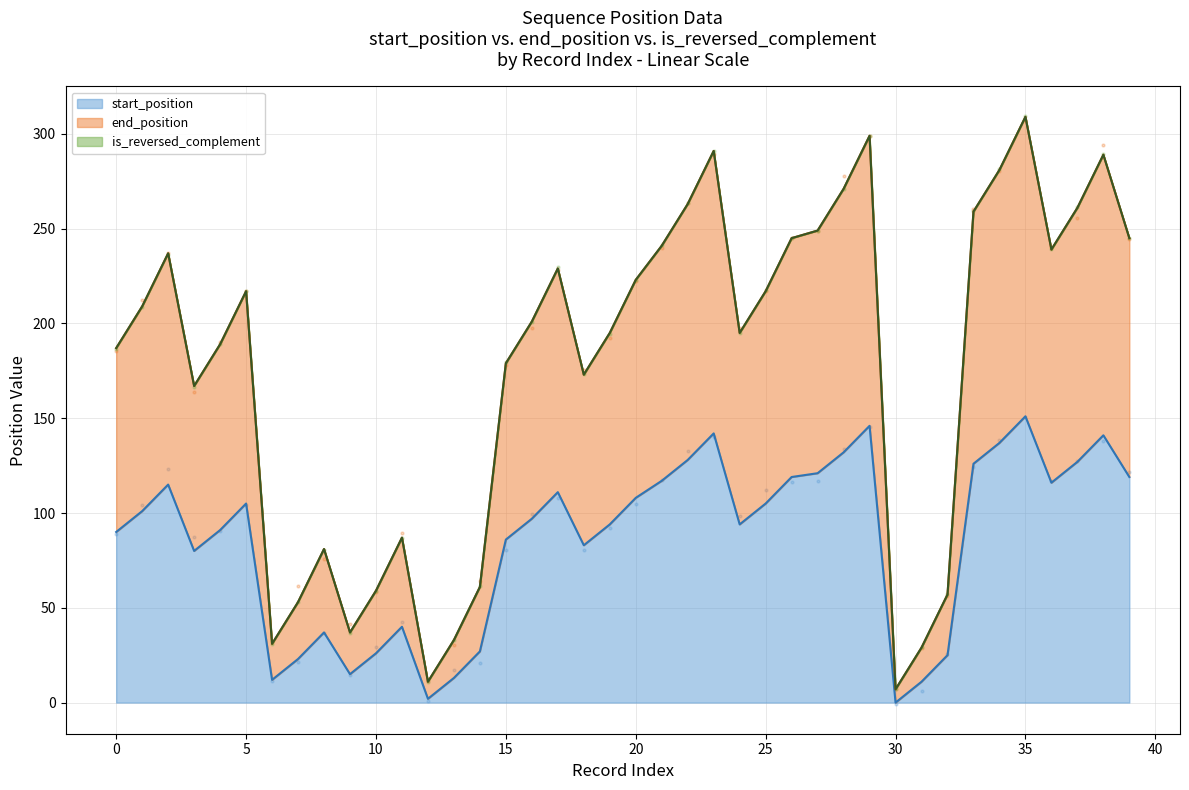

Which series has the widest spread of Y values?

end_position